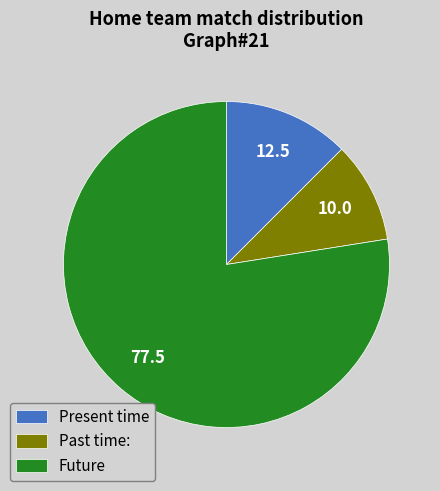

True or false: Past time: accounts for 1% of the total.

False